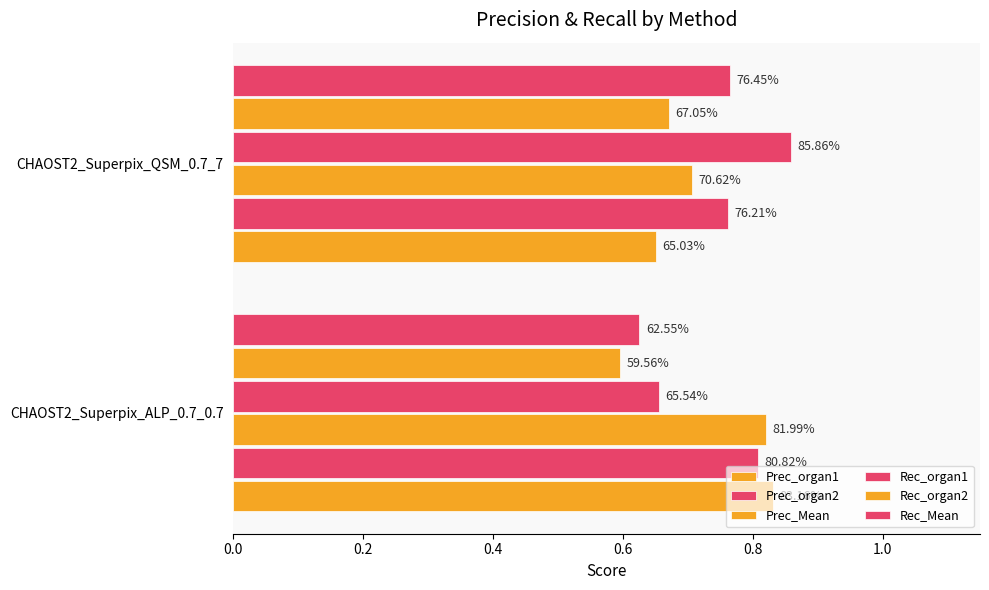

How many groups of bars are there?

2